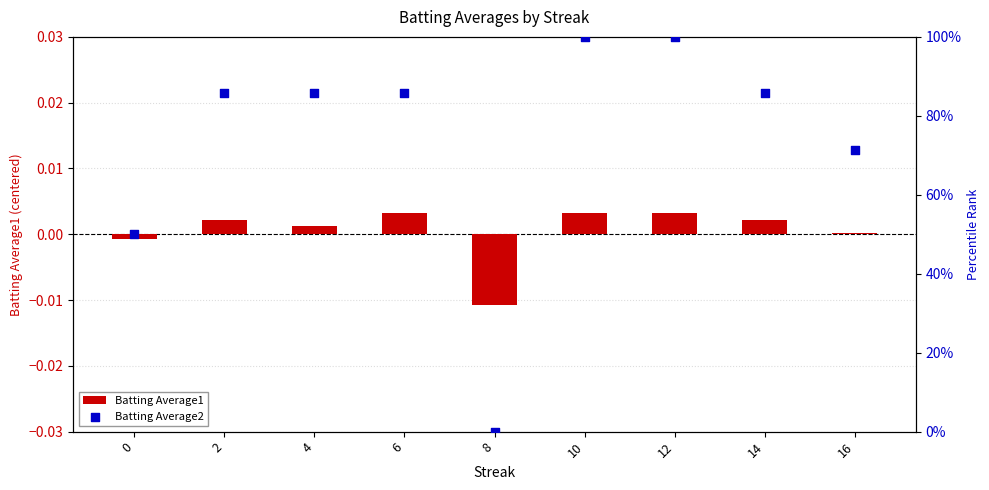

Which series has the largest Y range (max minus min)?

Batting Average2